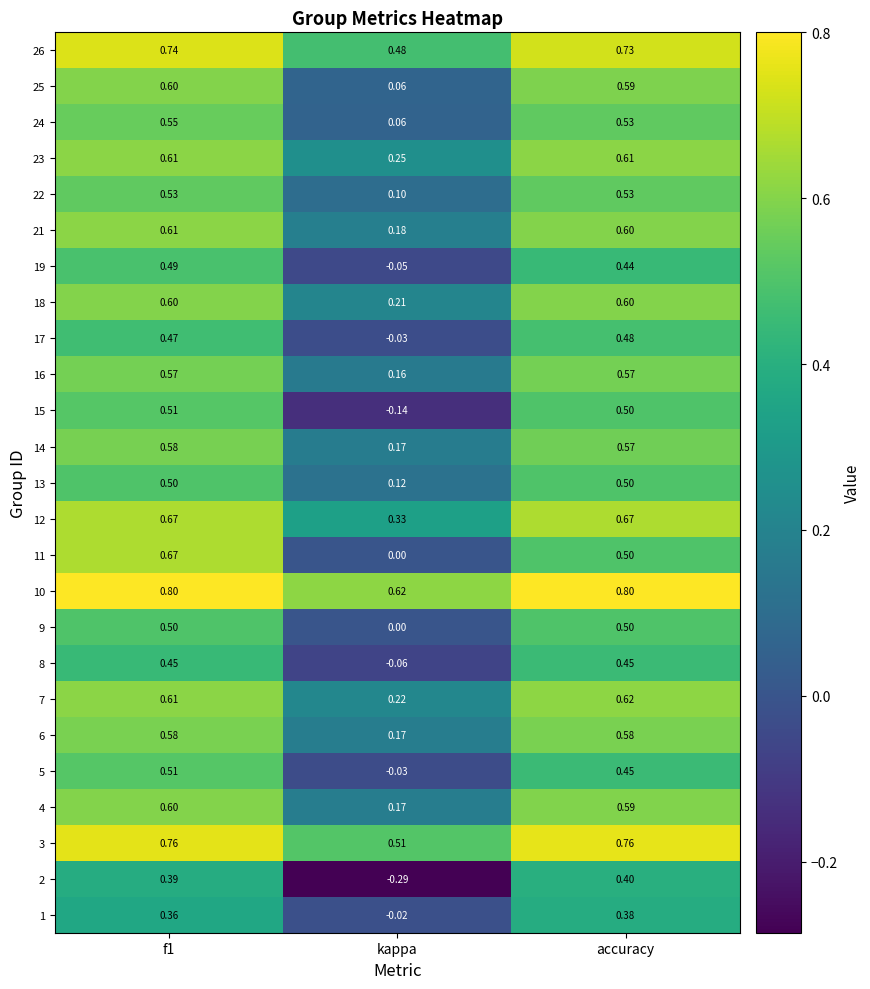

What is the spread (max minus min) of values at accuracy?

0.4